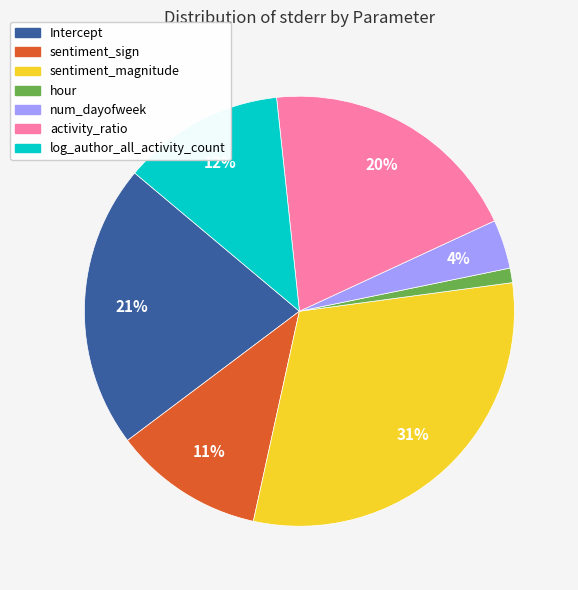

Between sentiment_sign and sentiment_magnitude, which is larger?

sentiment_magnitude